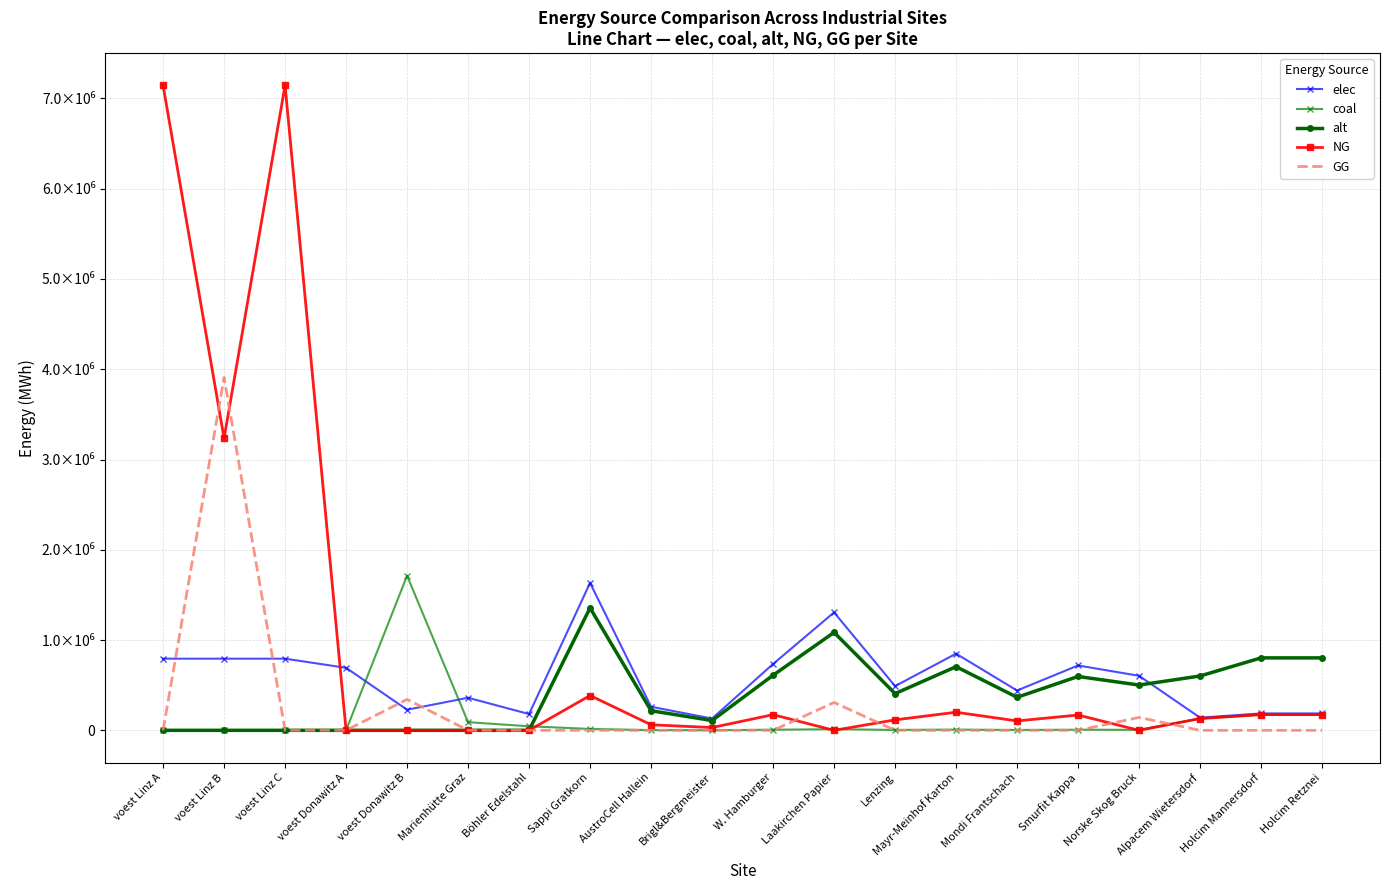

What are all the series names shown in the legend?

elec, coal, alt, NG, GG